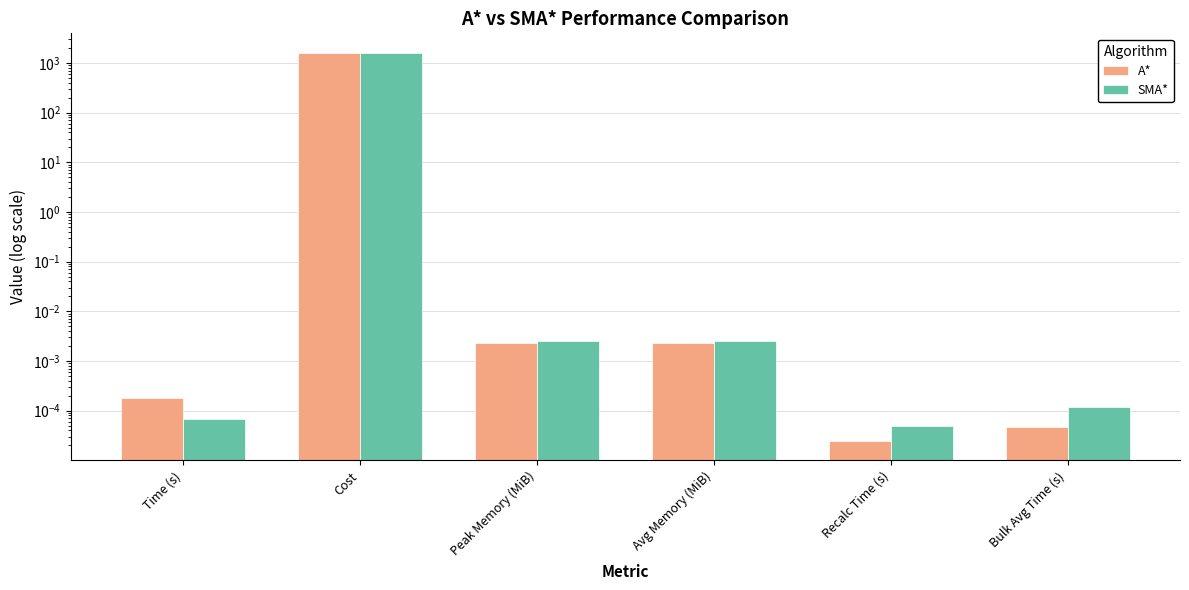

Reading left to right, extract all data points from this chart.

A*: 0.0	1600.8	0.0	0.0	0.0	0.0
SMA*: 0.0	1600.8	0.0	0.0	0.0	0.0